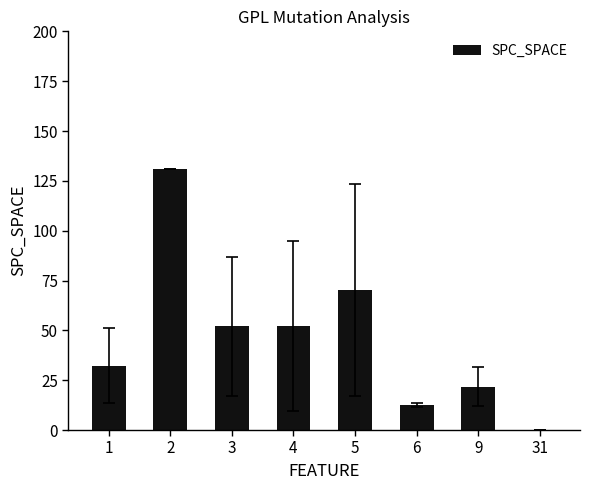

What value does the data have at 6?

12.5